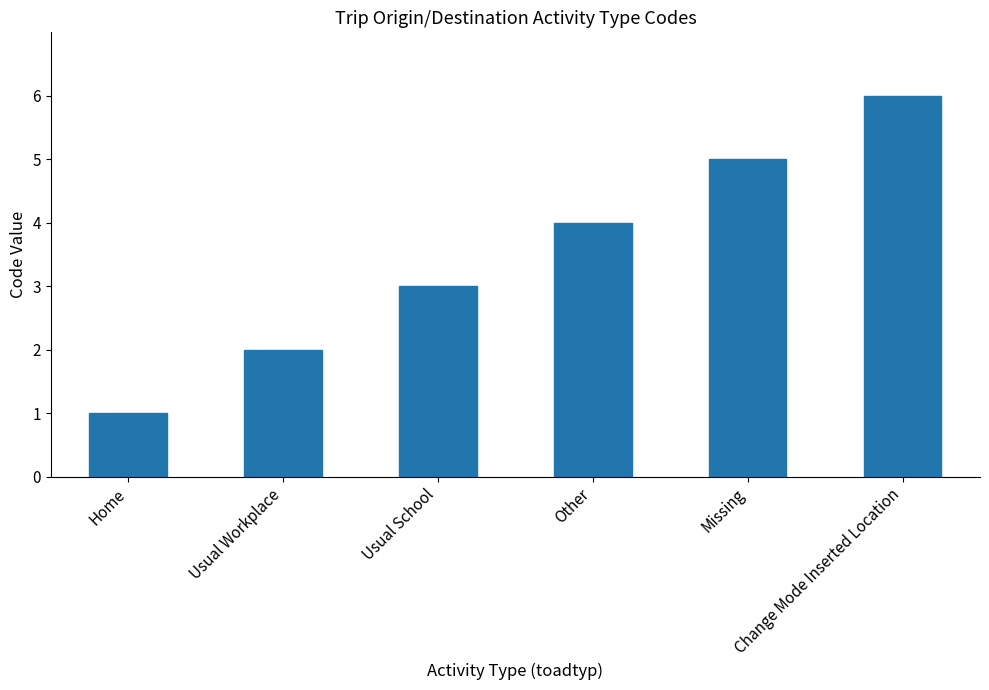

Does the chart contain any negative values?

No